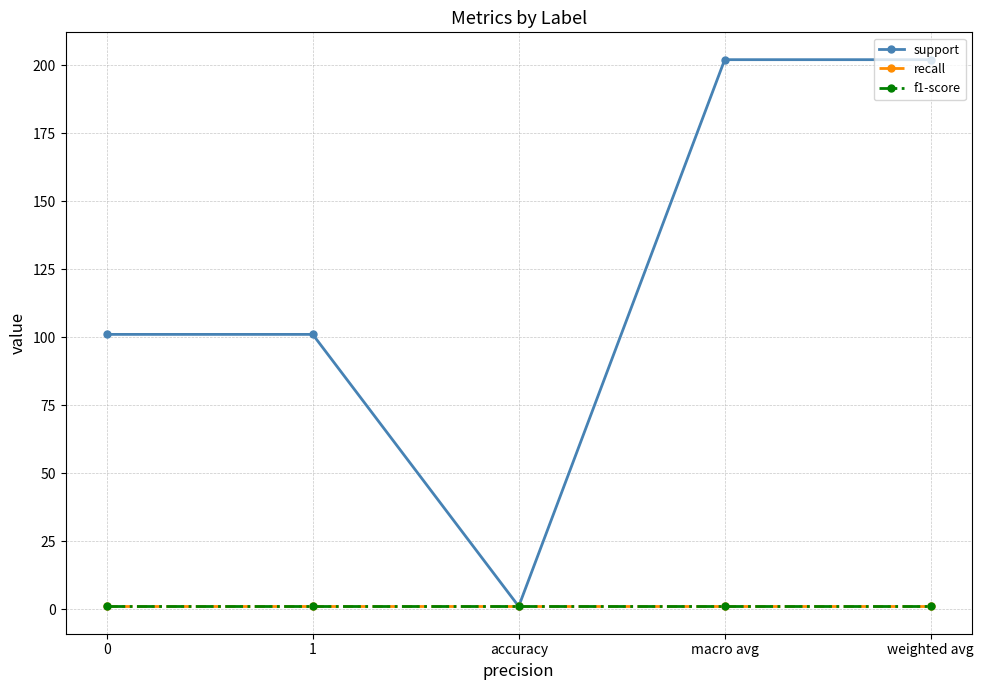

Is this an area chart (filled region under the line)?

No